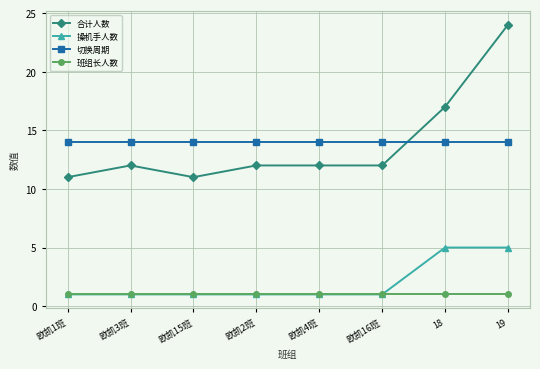

Rank the series at 18 from lowest to highest value.

班组长人数, 操机手人数, 切换周期, 合计人数